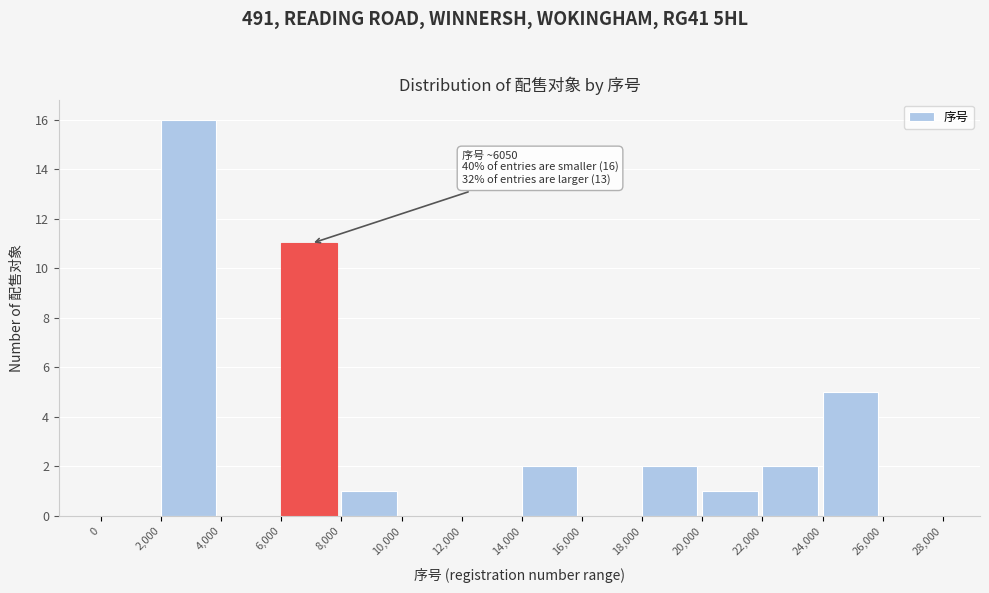

Over which range of the x-axis is the bar tallest?

2,000 to 4,000